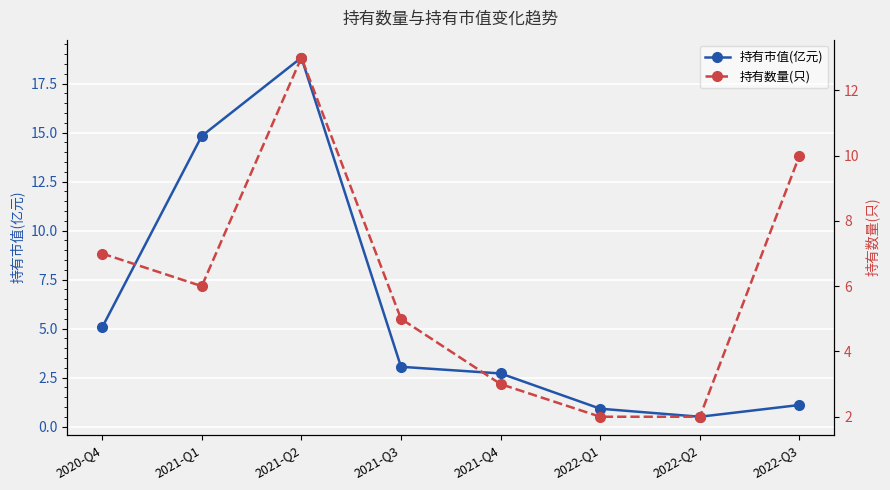

Which series has the widest spread of values?

持有市值(亿元)